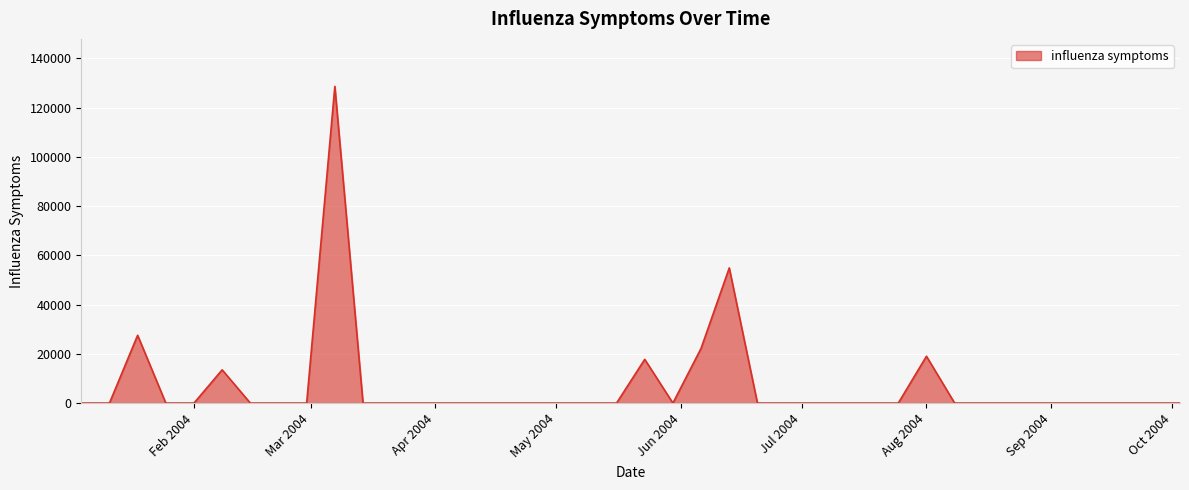

What is the maximum value shown in the chart?

128632.4